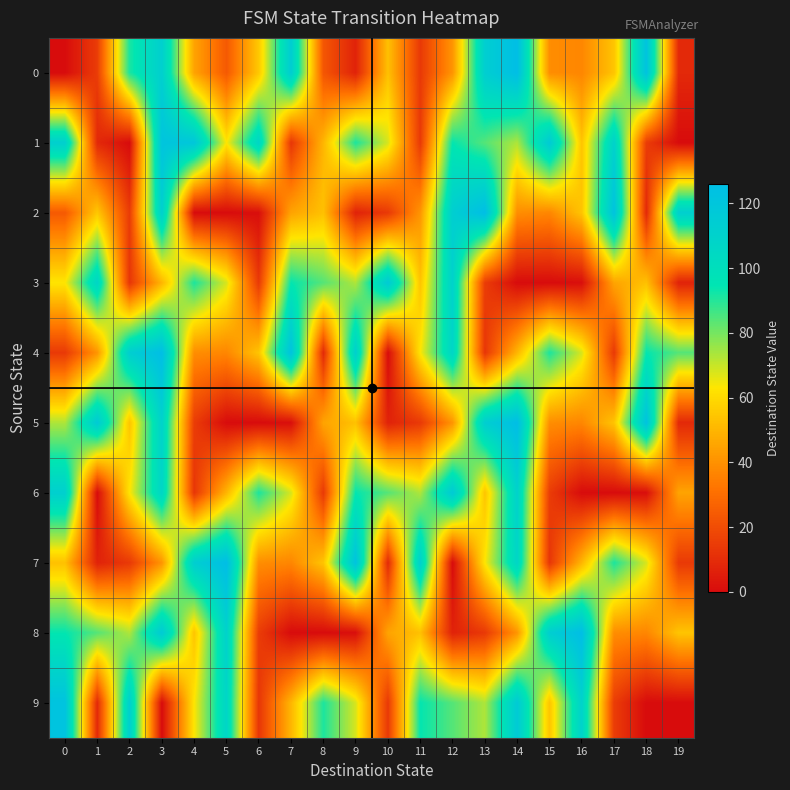

Reading right to left, what are all the values shown in this chart?

0: 19=9	18=122	17=54	16=37	15=39	14=126	13=113	12=41	11=14	10=53	9=7	8=23	7=114	6=55	5=24	4=45	3=112	2=91	1=15	0=0
1: 19=0	18=15	17=110	16=54	15=116	14=73	13=84	12=94	11=14	10=68	9=91	8=50	7=13	6=107	5=63	4=119	3=121	2=0	1=9	0=112
2: 19=112	18=9	17=122	16=54	15=37	14=39	13=126	12=113	11=41	10=14	9=7	8=53	7=45	6=1	5=0	4=0	3=112	2=15	1=55	0=24
3: 19=7	18=53	17=45	16=1	15=0	14=0	13=15	12=110	11=54	10=116	9=73	8=84	7=94	6=14	5=68	4=91	3=50	2=13	1=107	0=63
4: 19=84	18=94	17=14	16=68	15=91	14=50	13=13	12=107	11=63	10=0	9=112	8=9	7=122	6=54	5=37	4=39	3=126	2=113	1=41	0=14
5: 19=9	18=122	17=54	16=37	15=39	14=126	13=113	12=41	11=14	10=7	9=53	8=45	7=1	6=0	5=0	4=15	3=110	2=54	1=116	0=73
6: 19=45	18=1	17=0	16=0	15=15	14=110	13=54	12=116	11=73	10=84	9=94	8=14	7=68	6=91	5=50	4=13	3=107	2=63	1=0	0=112
7: 19=14	18=68	17=91	16=50	15=13	14=107	13=63	12=0	11=112	10=9	9=122	8=54	7=37	6=39	5=126	4=113	3=41	2=14	1=7	0=53
8: 19=54	18=37	17=39	16=126	15=113	14=41	13=14	12=7	11=53	10=45	9=1	8=0	7=0	6=15	5=110	4=54	3=116	2=73	1=84	0=94
9: 19=0	18=0	17=15	16=110	15=54	14=116	13=73	12=84	11=94	10=14	9=68	8=91	7=50	6=13	5=107	4=63	3=0	2=112	1=9	0=122